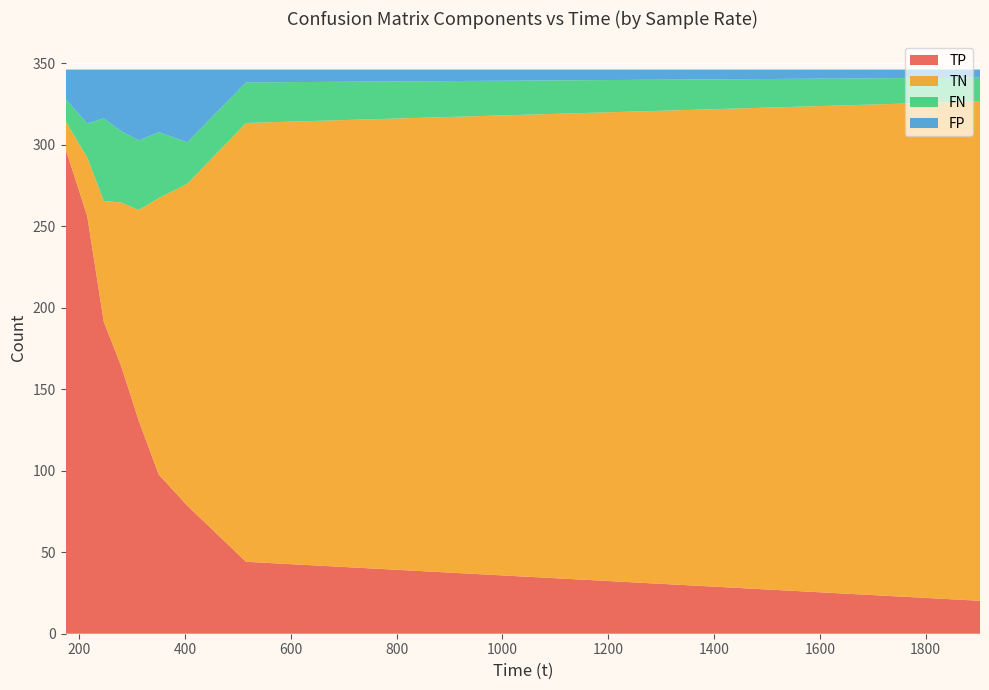

What is the lowest value of the TP series?

20.2